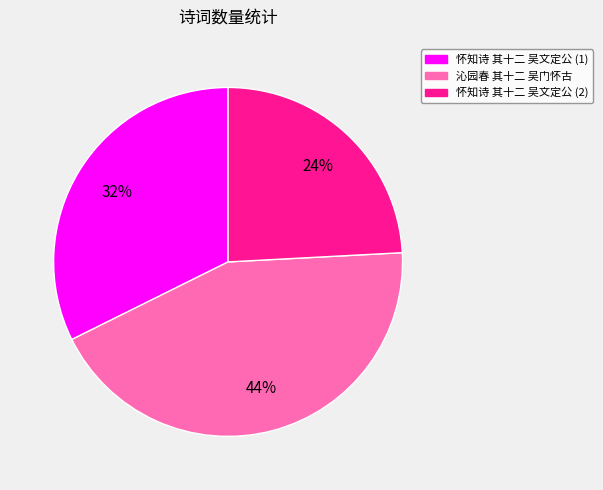

Does any single category account for the majority?

No